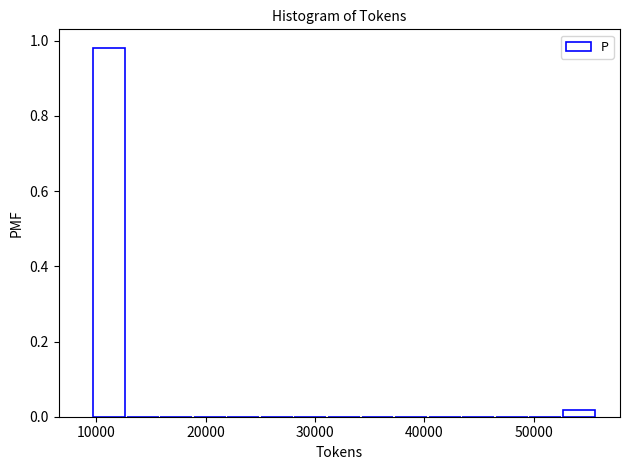

Around what value on the x-axis is the tallest bar? Give the approximate position of its centre, as read against the axis.

11000